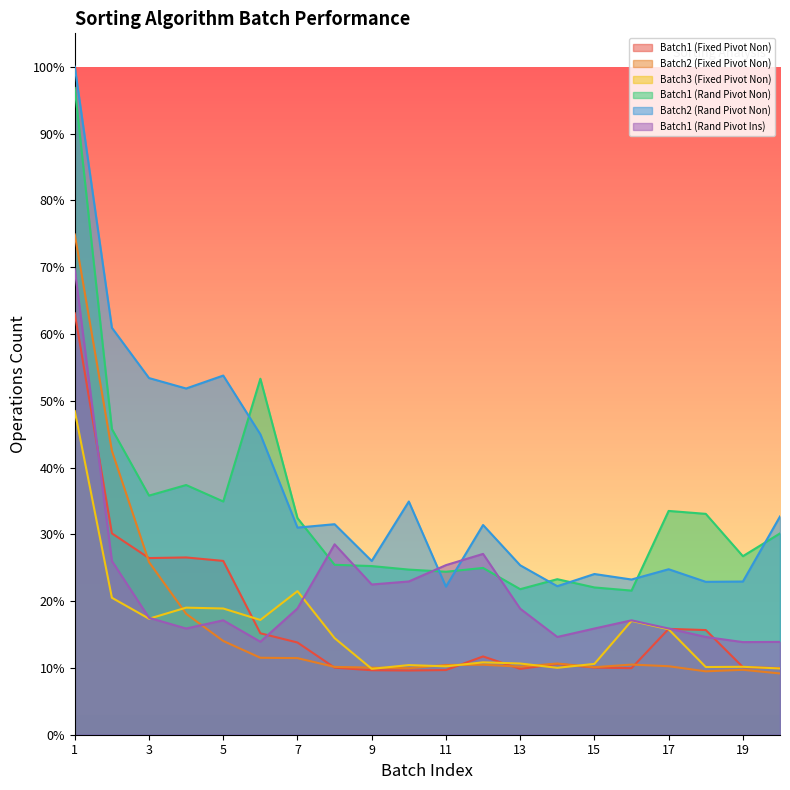

What is the sum of the Batch1 (Rand Pivot Ins) values at 14 and 10?

6522515